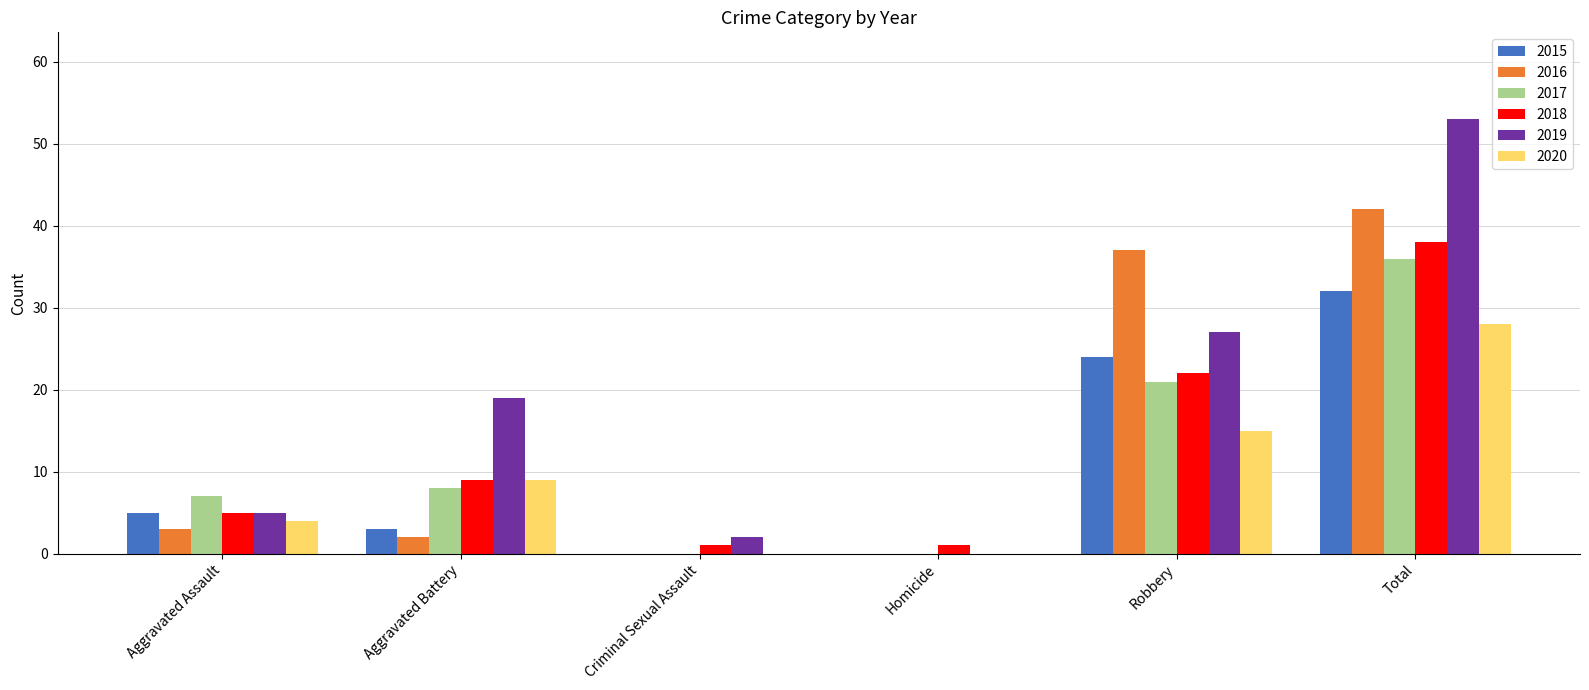

Where is 2020 nearest to the value 14?

Robbery